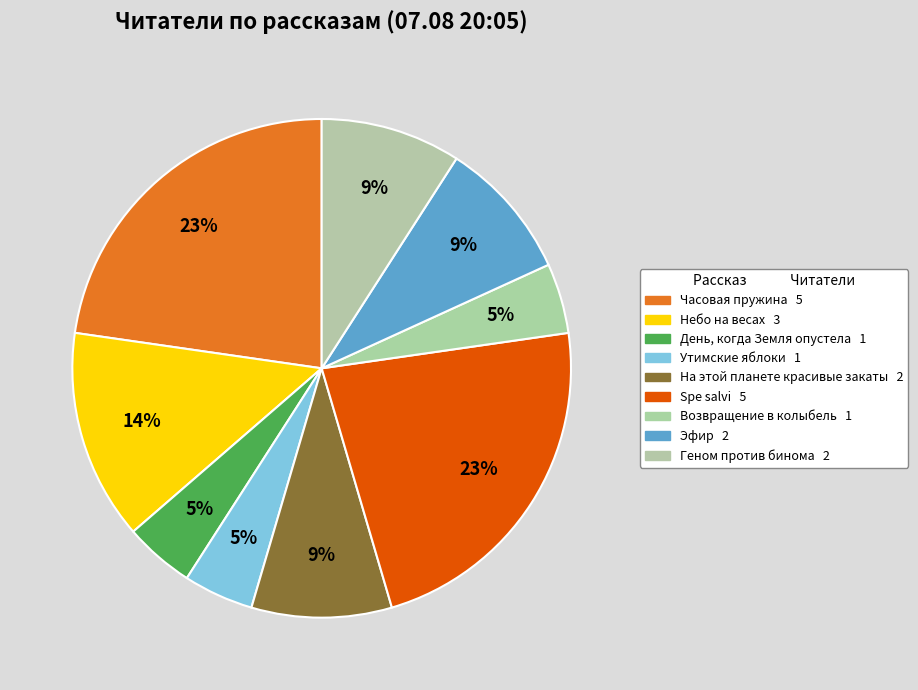

Does any single category account for the majority?

No